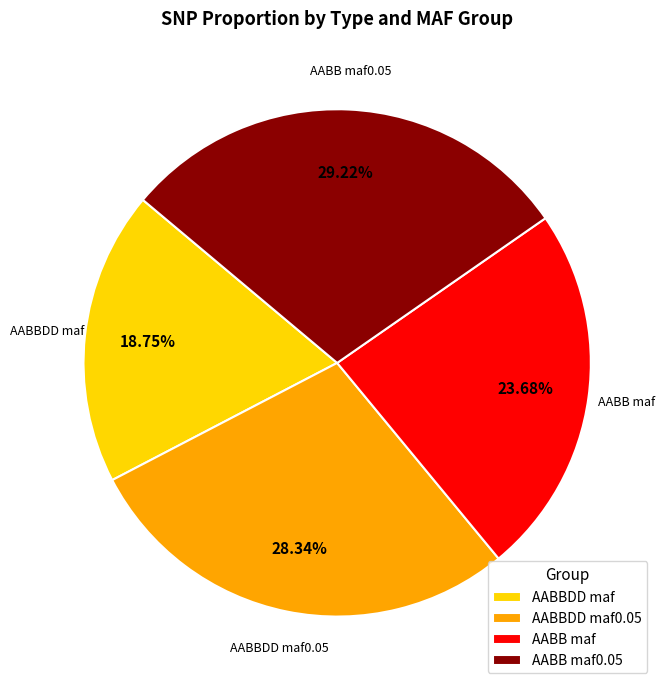

Rank the categories by value from lowest to highest.

AABBDD maf, AABB maf, AABBDD maf0.05, AABB maf0.05